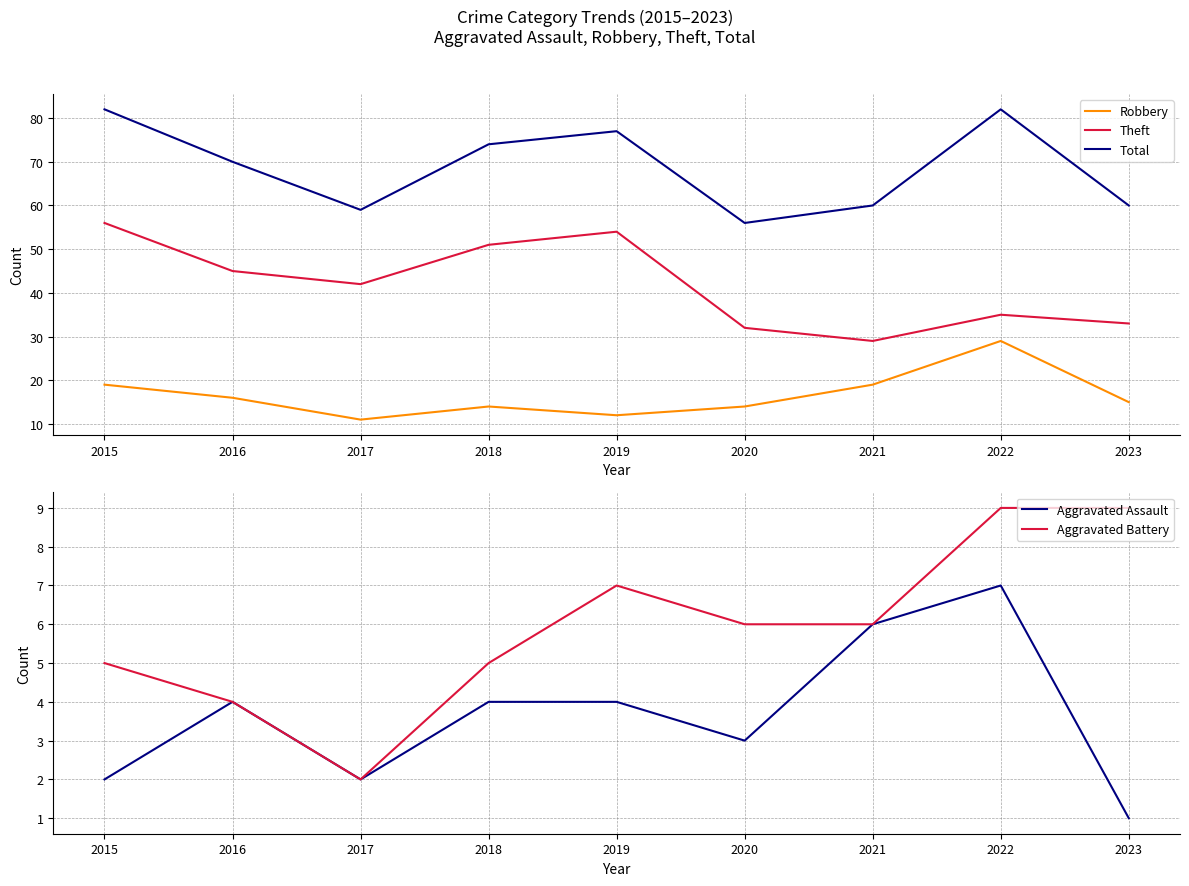

At how many categories does at least one series exceed 50?

9